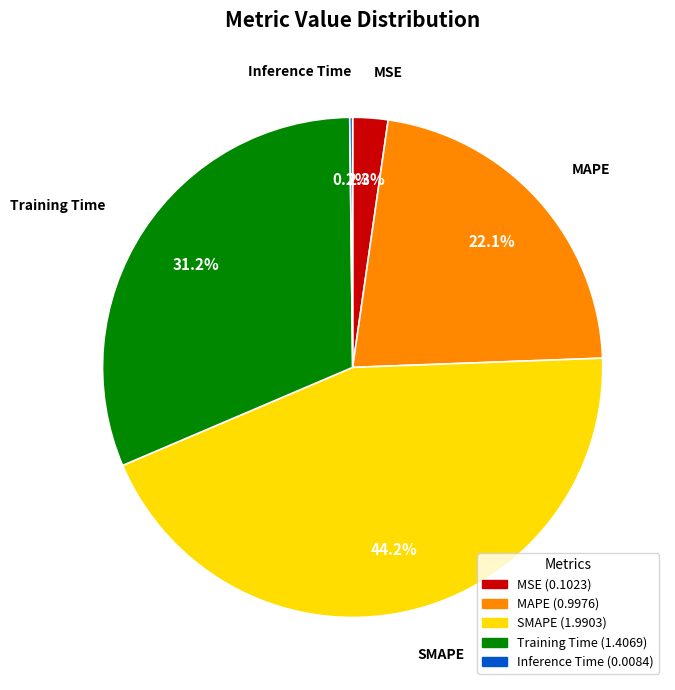

What portion of the pie excludes MAPE?

77.9%